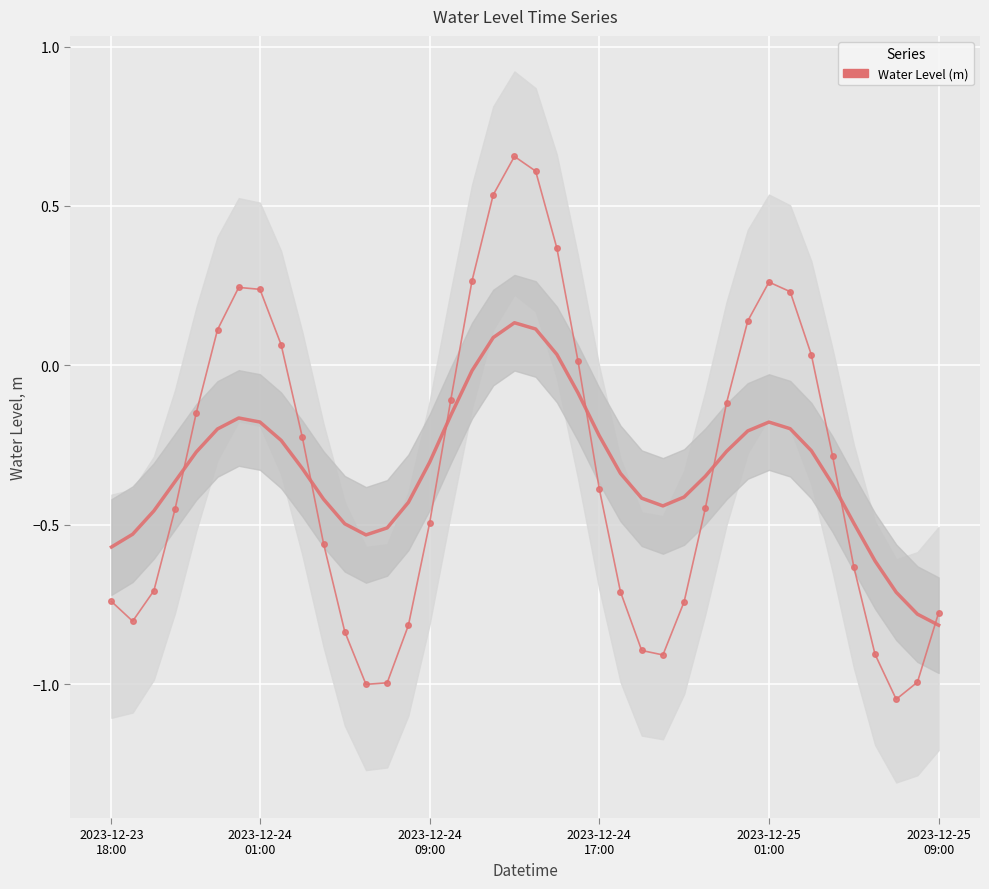

How many points are higher than both their immediate neighbors (excluding endpoints)?

3